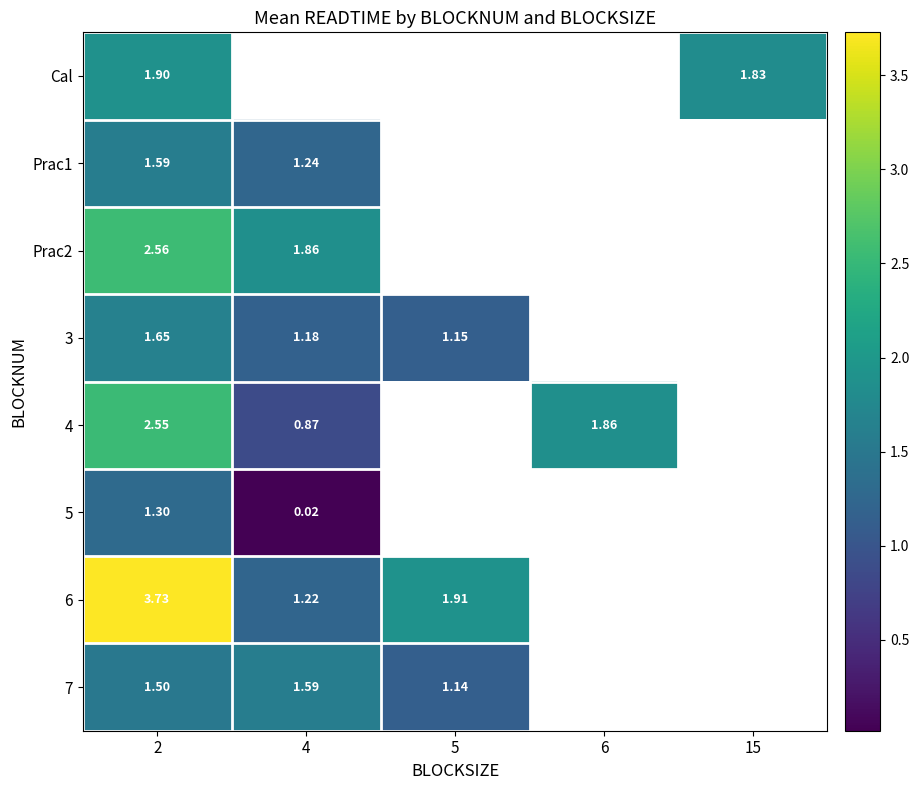

List the labels in order of 6 value, smallest first.

4, 5, 2, 6, 15